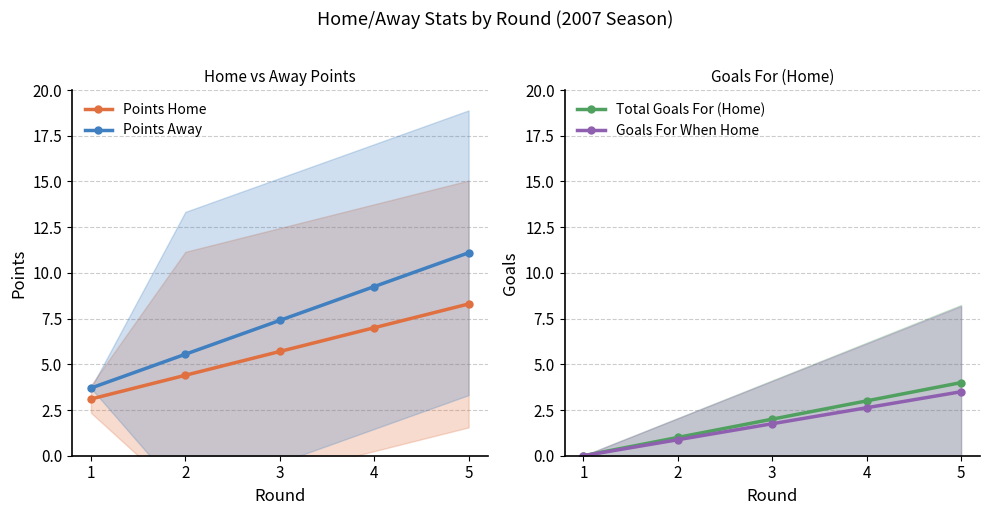

What is the average value of the Points Away series?

7.4